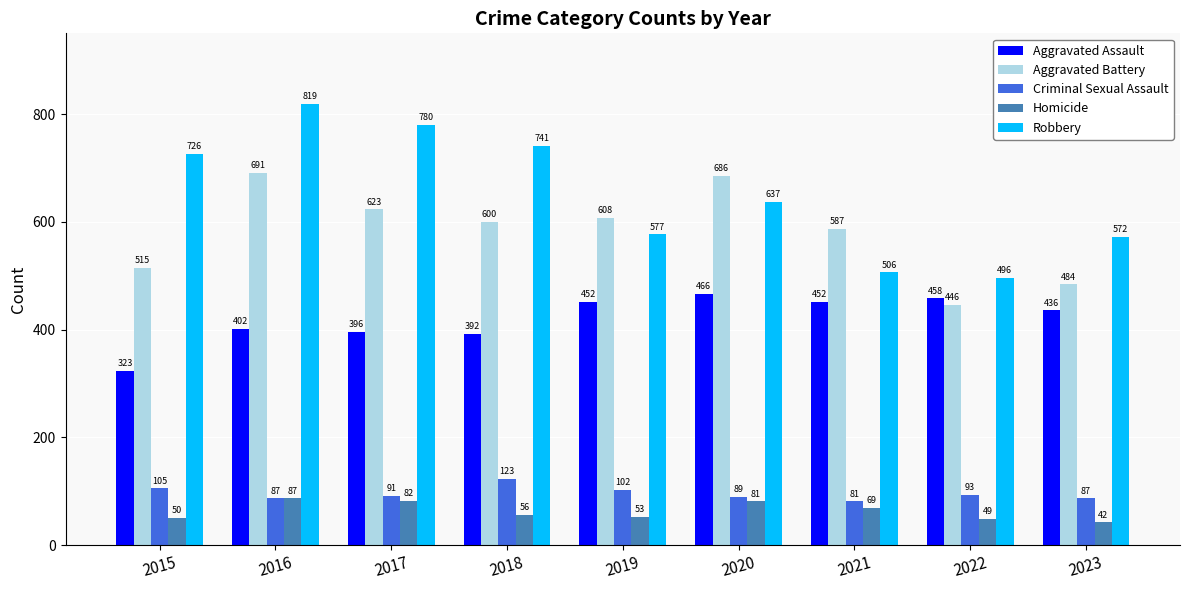

Which series has the largest range (max minus min)?

Robbery